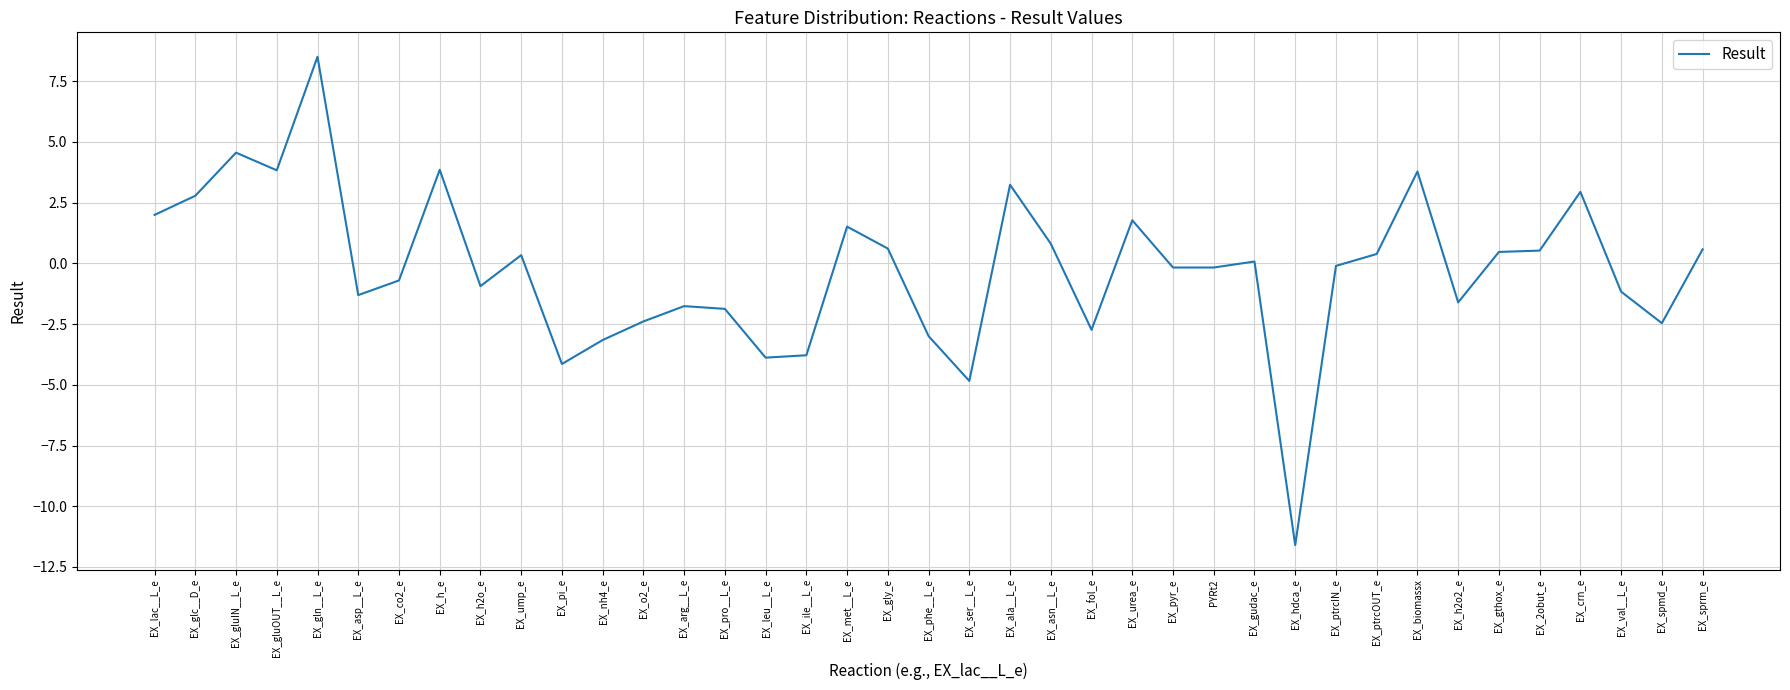

What is the change in value from EX_lac__L_e to EX_ile__L_e?

-5.8